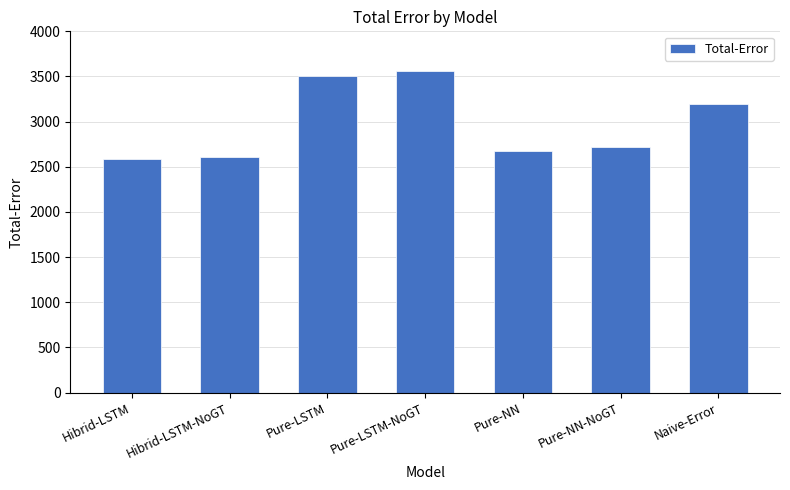

What is the change in value from Pure-LSTM-NoGT to Pure-NN?

-892.0